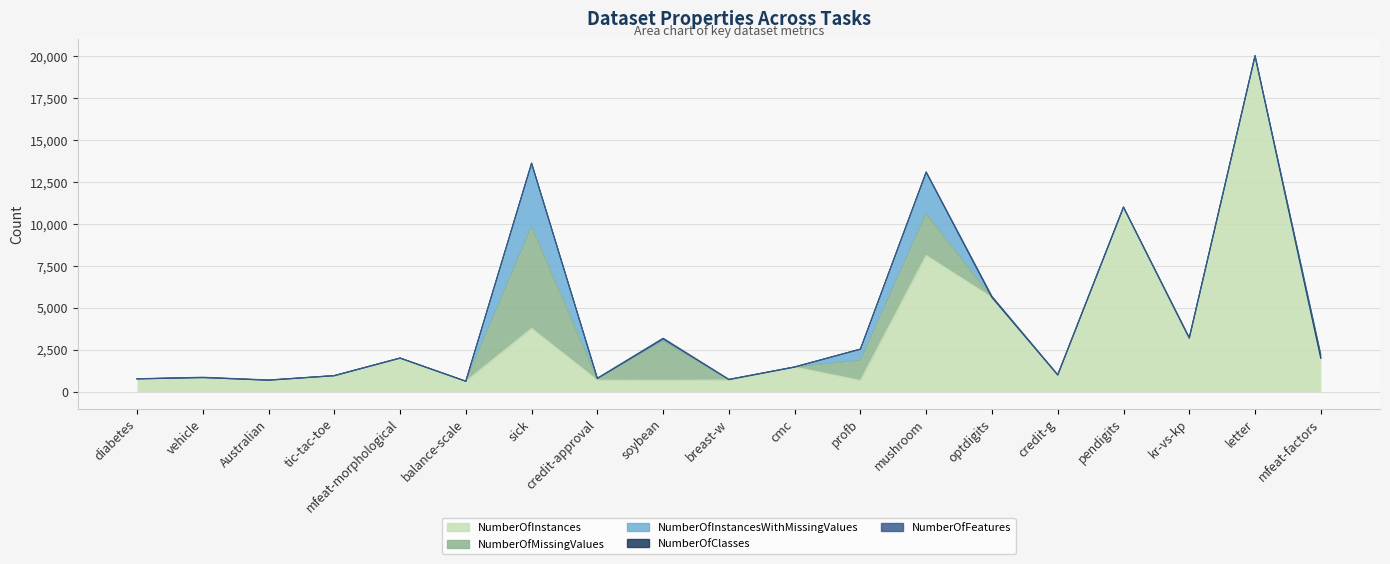

Rank the series by their maximum value, from lowest to highest.

NumberOfClasses, NumberOfFeatures, NumberOfInstancesWithMissingValues, NumberOfMissingValues, NumberOfInstances